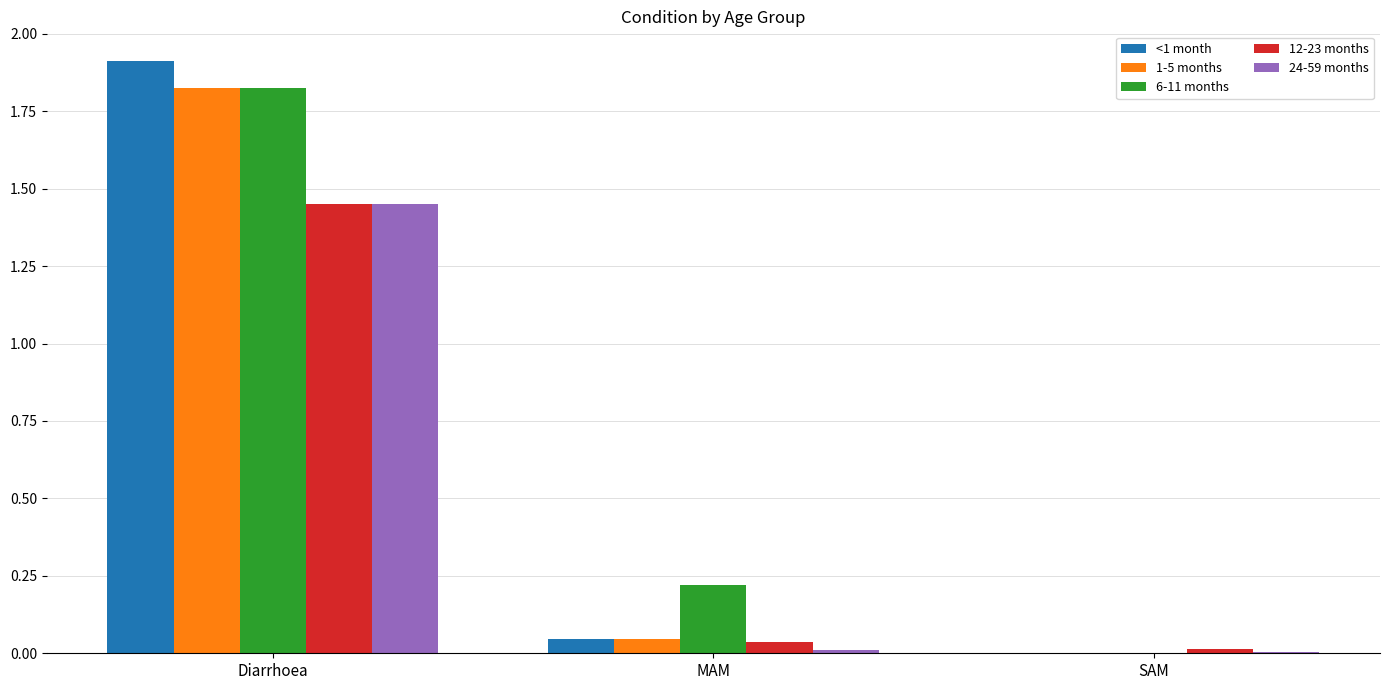

Is it true that 1-5 months equals 0.0 at SAM?

True